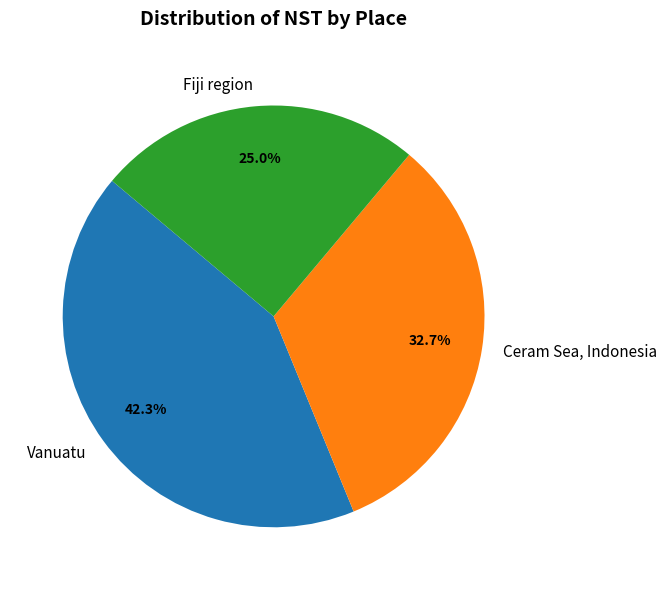

How much of the chart is everything except Fiji region?

75.0%